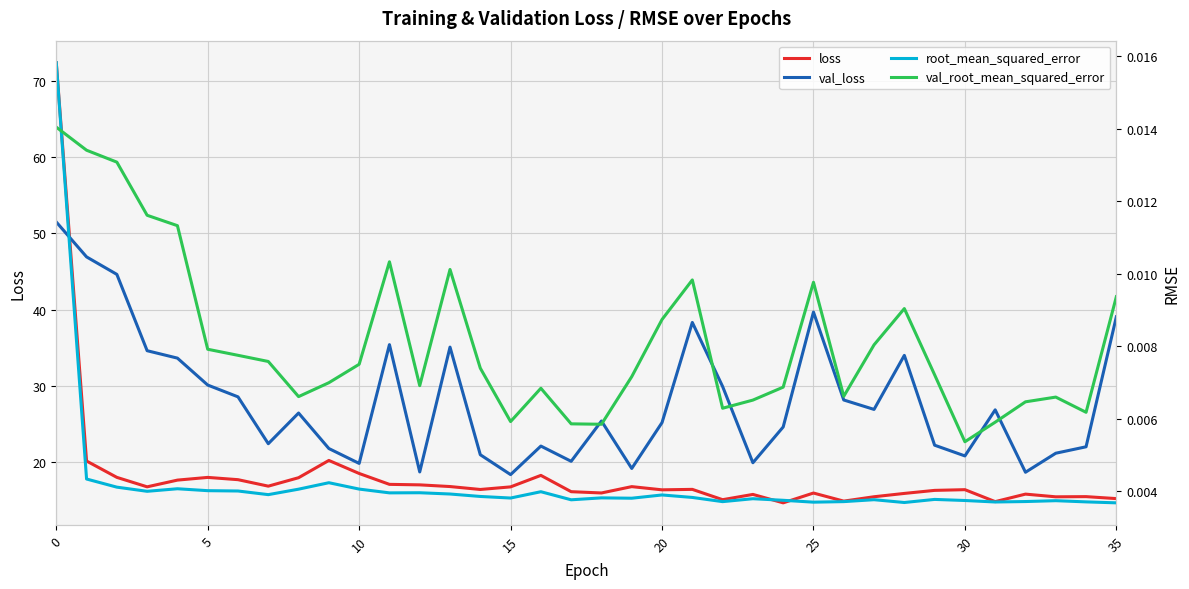

Reading left to right, transcribe all the data shown in this chart.

loss: 72.3	20.2	18.0	16.8	17.7	18.0	17.7	16.9	18.0	20.2	18.5	17.1	17.0	16.8	16.4	16.8	18.3	16.1	16.0	16.8	16.4	16.4	15.1	15.8	14.7	16.0	14.9	15.5	15.9	16.3	16.4	14.8	15.8	15.5	15.5	15.2
val_loss: 51.5	46.9	44.6	34.6	33.6	30.1	28.6	22.4	26.4	21.8	19.8	35.4	18.7	35.1	21.0	18.4	22.1	20.1	25.4	19.2	25.2	38.3	29.9	19.9	24.6	39.7	28.2	26.9	34.0	22.2	20.8	26.9	18.7	21.2	22.0	39.1
root_mean_squared_error: 0.0	0.0	0.0	0.0	0.0	0.0	0.0	0.0	0.0	0.0	0.0	0.0	0.0	0.0	0.0	0.0	0.0	0.0	0.0	0.0	0.0	0.0	0.0	0.0	0.0	0.0	0.0	0.0	0.0	0.0	0.0	0.0	0.0	0.0	0.0	0.0
val_root_mean_squared_error: 0.0	0.0	0.0	0.0	0.0	0.0	0.0	0.0	0.0	0.0	0.0	0.0	0.0	0.0	0.0	0.0	0.0	0.0	0.0	0.0	0.0	0.0	0.0	0.0	0.0	0.0	0.0	0.0	0.0	0.0	0.0	0.0	0.0	0.0	0.0	0.0